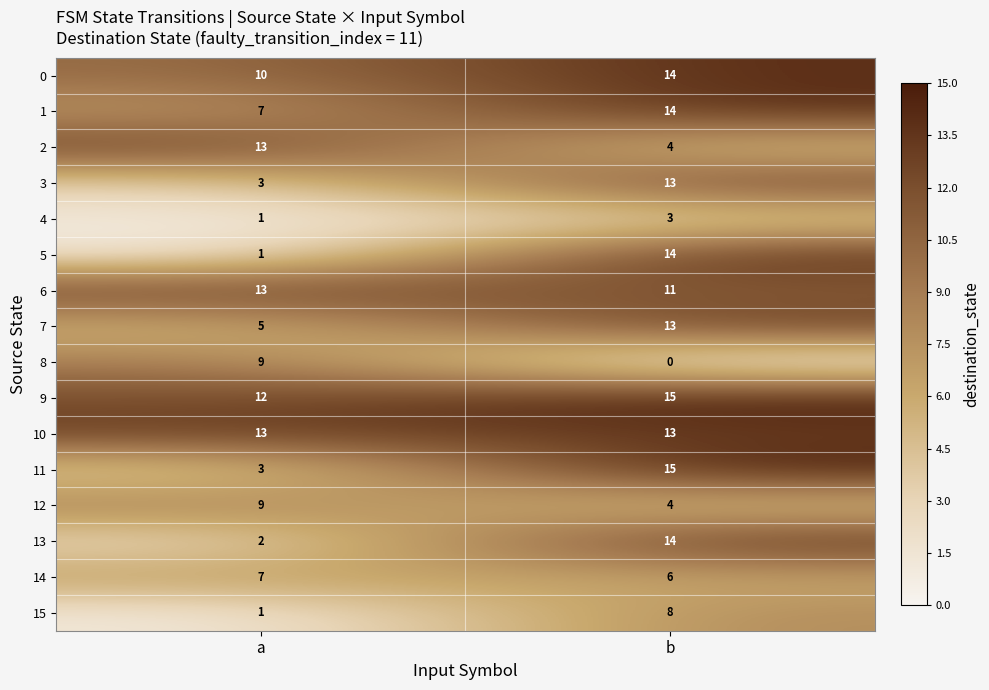

Rank the categories by 7 value from highest to lowest.

b, a